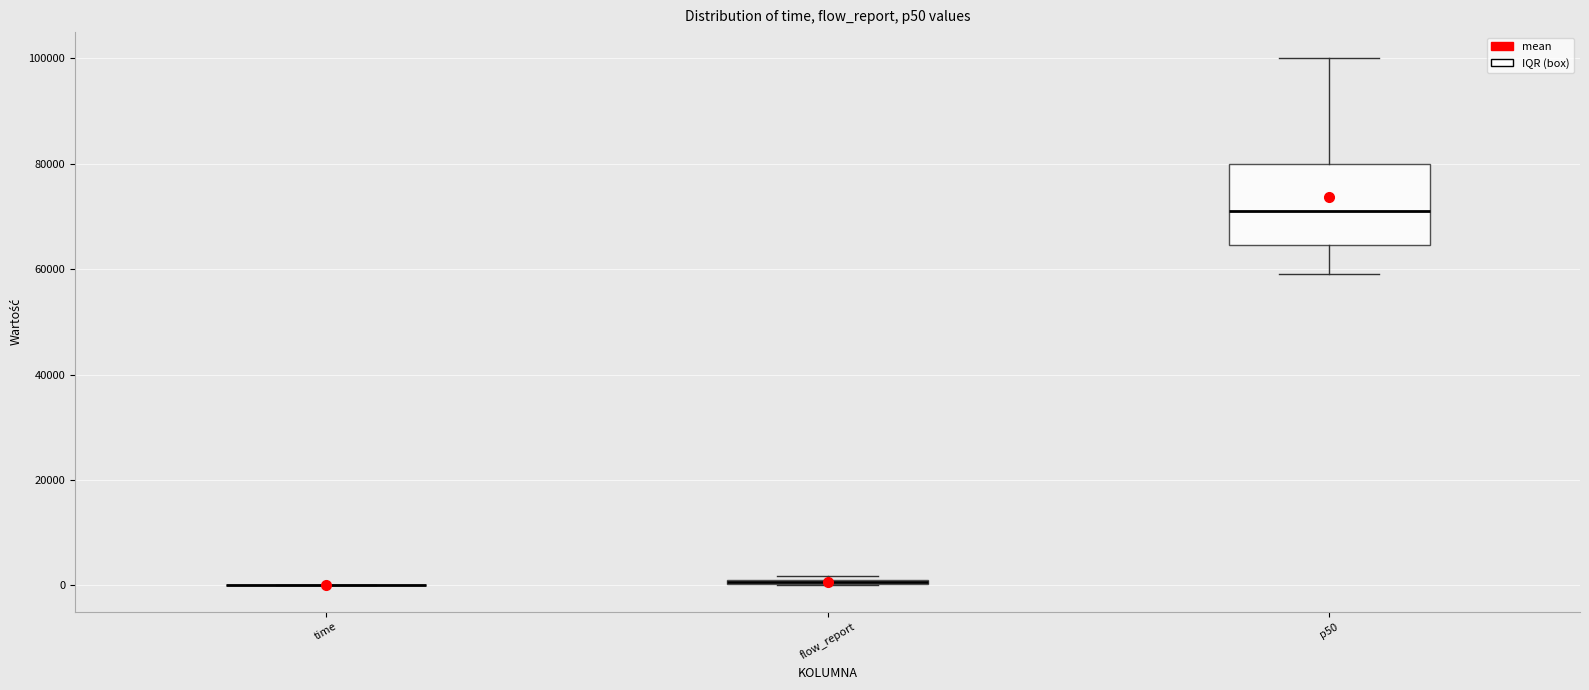

Where is the upper edge of the box for flow_report on the y-axis? The values are not printed on the chart, so give them approximately, as read against the axis.

2000